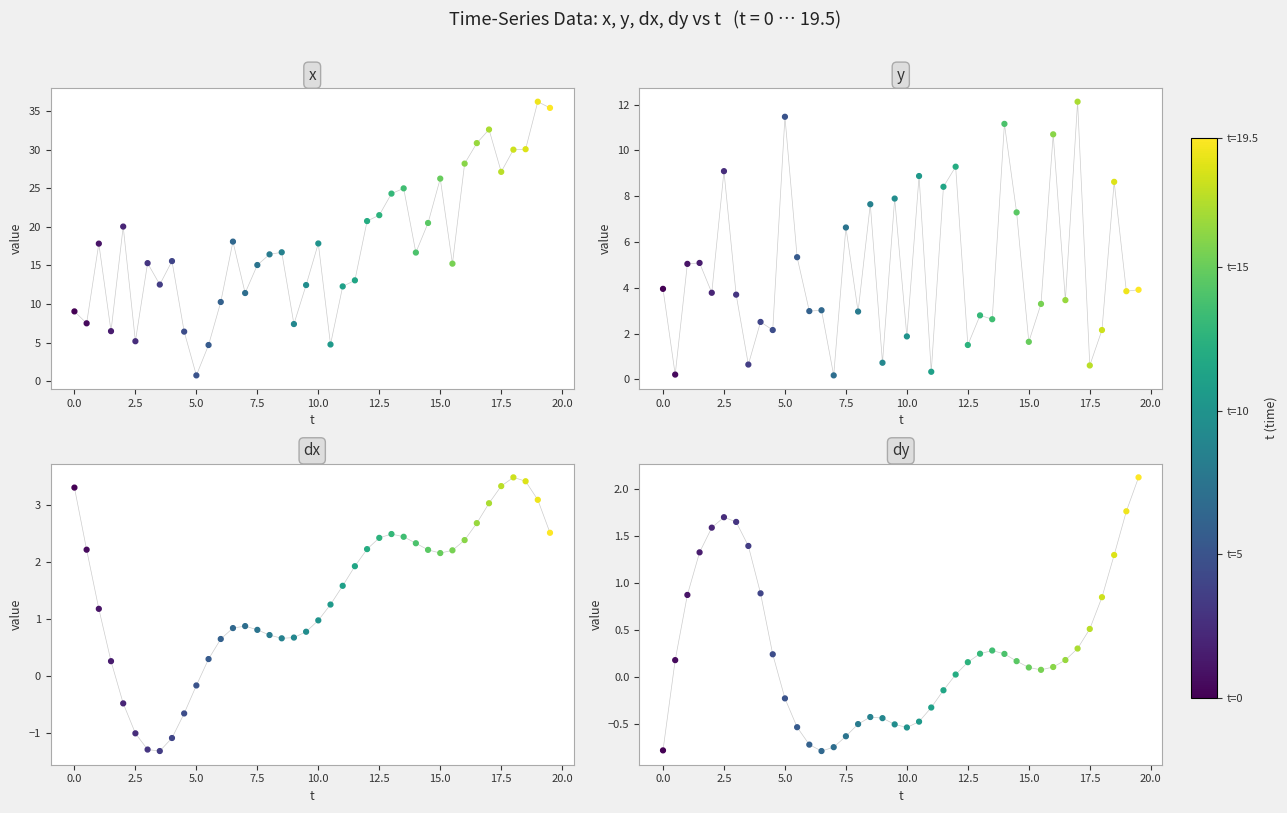

Which series reaches the minimum Y coordinate?

dx